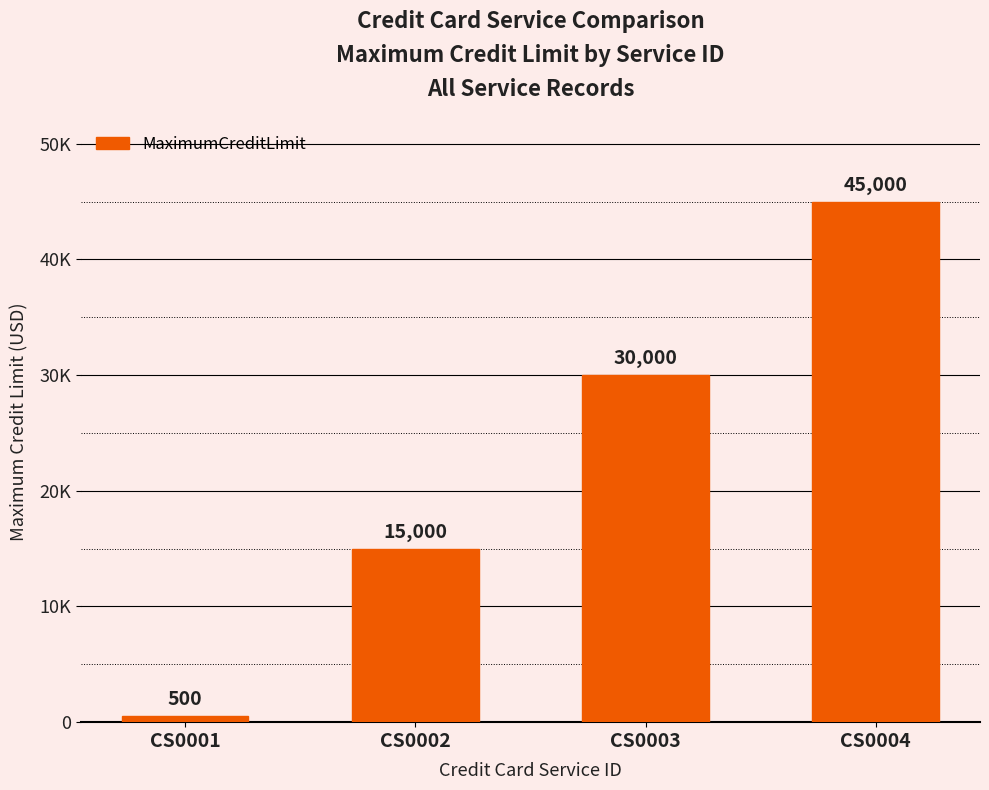

Reading left to right, list all the values displayed in this chart.

500	15000	30000	45000